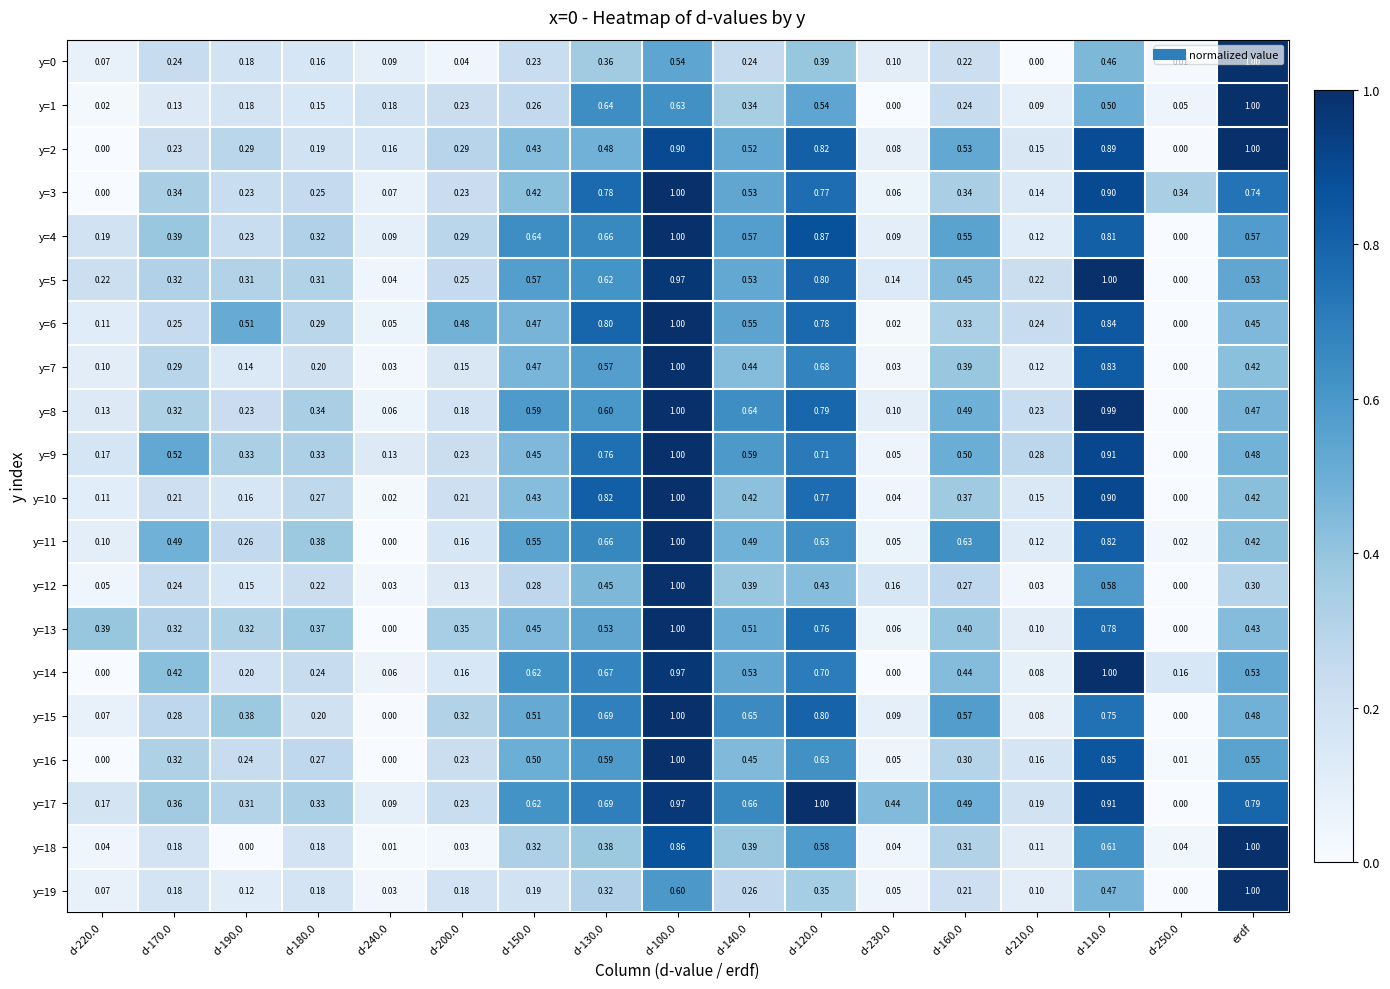

At which category is the sum across all series the highest?

d-100.0